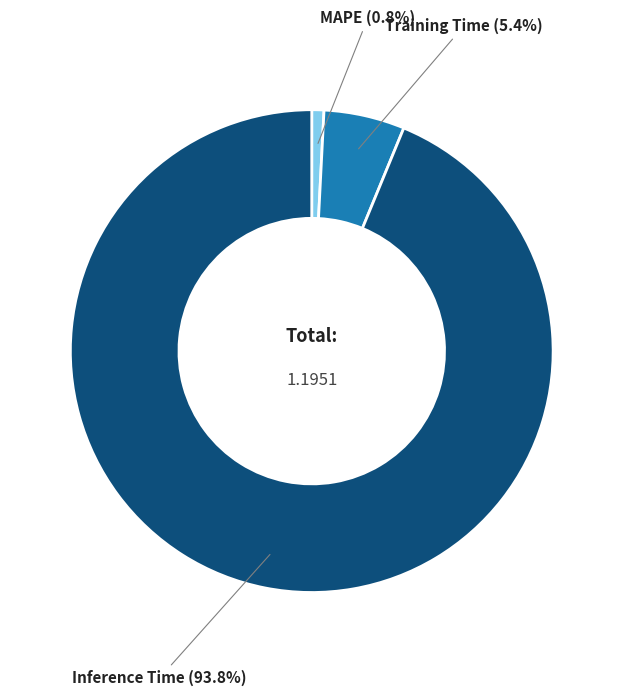

What percentage is NOT represented by Training Time?

94.6%